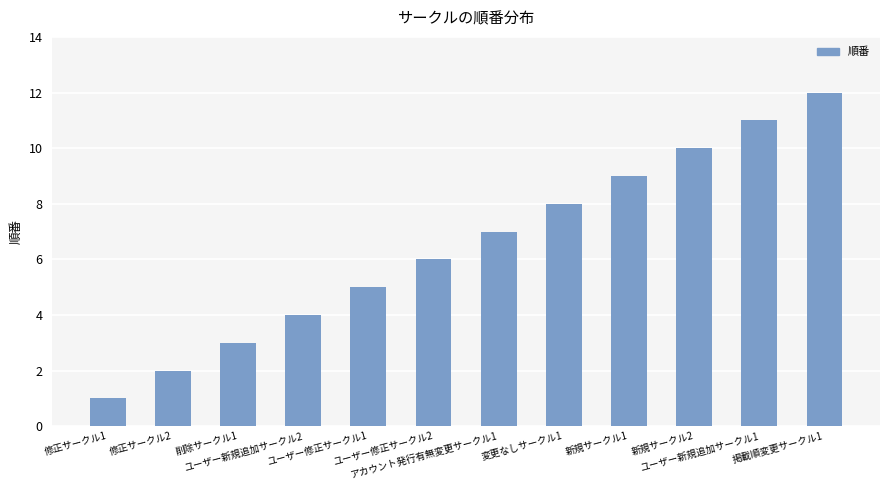

Does the chart contain stacked bars?

No